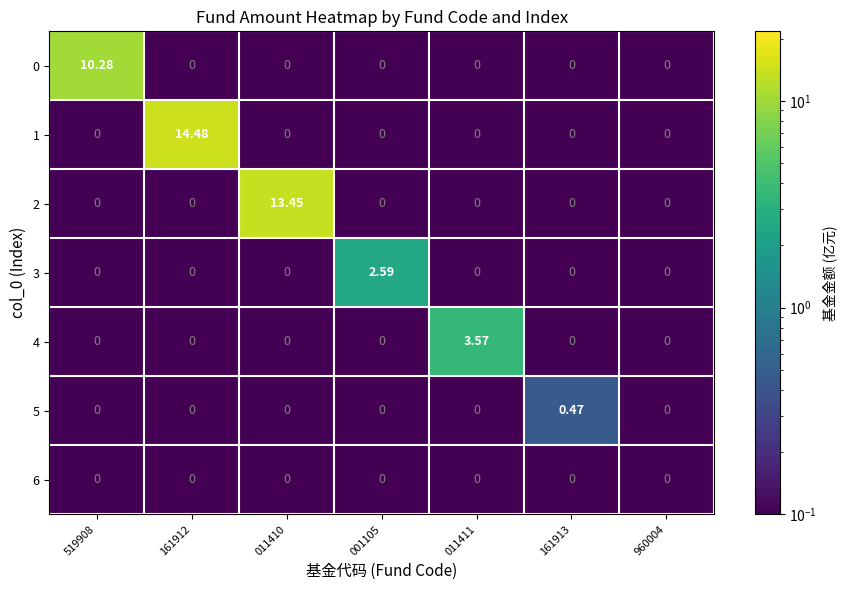

Reading right to left, extract all data points from this chart.

0: 960004=0.0	161913=0.0	011411=0.0	001105=0.0	011410=0.0	161912=0.0	519908=10.3
1: 960004=0.0	161913=0.0	011411=0.0	001105=0.0	011410=0.0	161912=14.5	519908=0.0
2: 960004=0.0	161913=0.0	011411=0.0	001105=0.0	011410=13.4	161912=0.0	519908=0.0
3: 960004=0.0	161913=0.0	011411=0.0	001105=2.6	011410=0.0	161912=0.0	519908=0.0
4: 960004=0.0	161913=0.0	011411=3.6	001105=0.0	011410=0.0	161912=0.0	519908=0.0
5: 960004=0.0	161913=0.5	011411=0.0	001105=0.0	011410=0.0	161912=0.0	519908=0.0
6: 960004=0.0	161913=0.0	011411=0.0	001105=0.0	011410=0.0	161912=0.0	519908=0.0